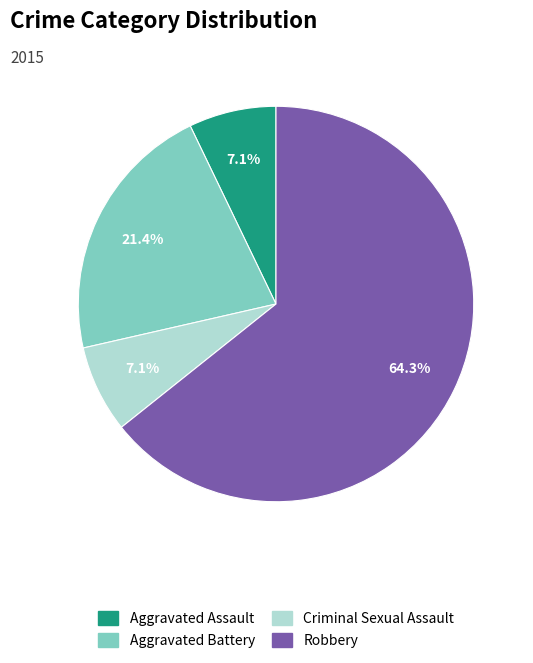

How many slices are in this pie chart?

4